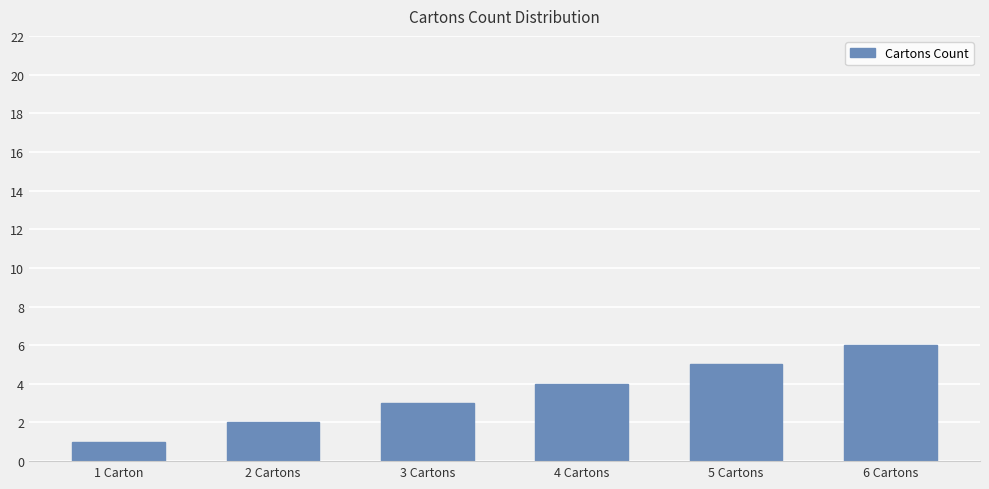

What is the change in value from 1 Carton to 5 Cartons?

+4